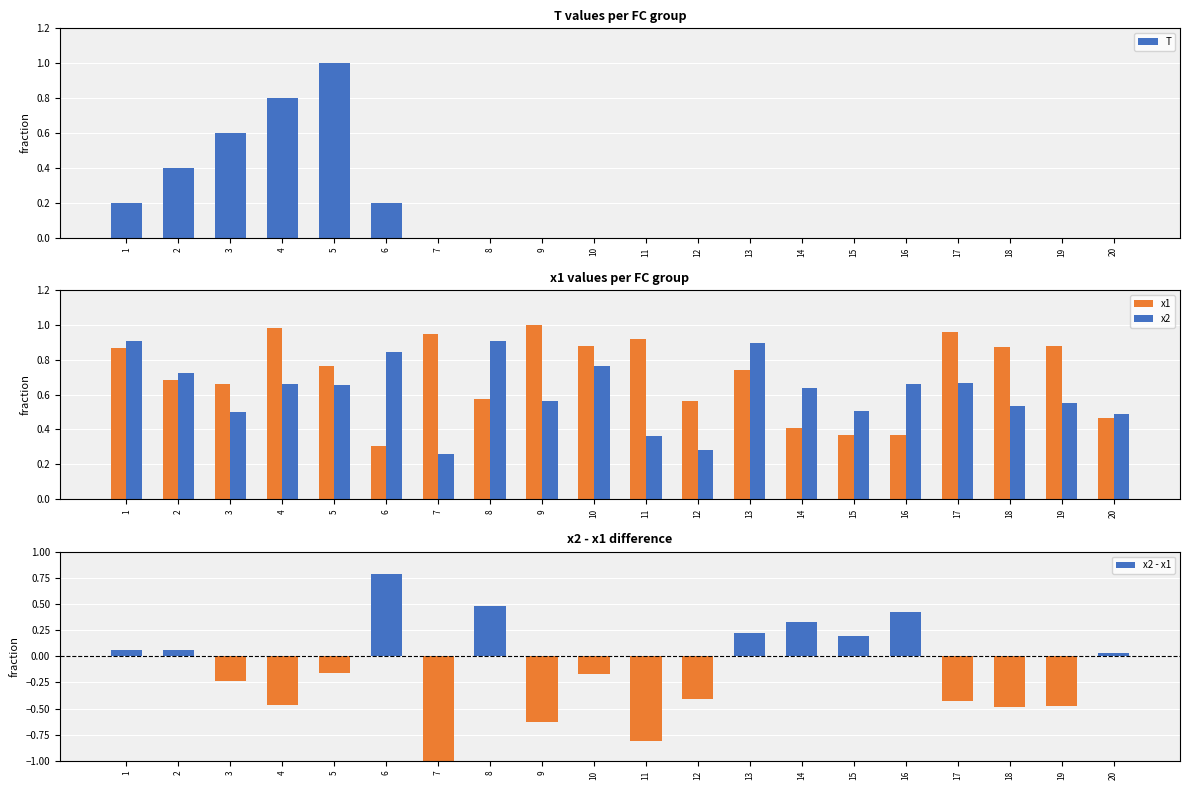

How many positive values does the x2 - x1 series have?

9